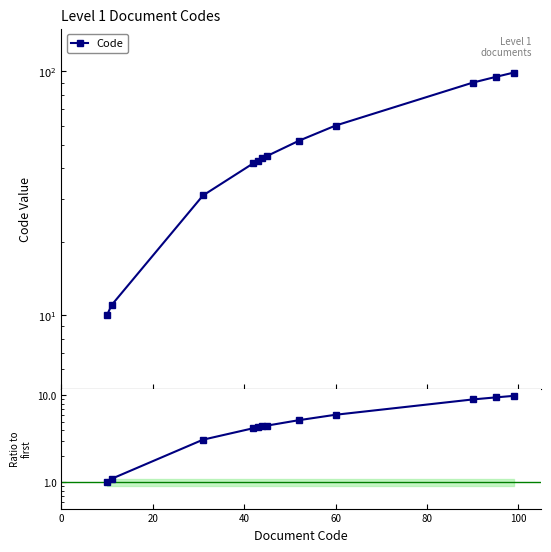

What is the difference between the values at 100 and 60?

0.2